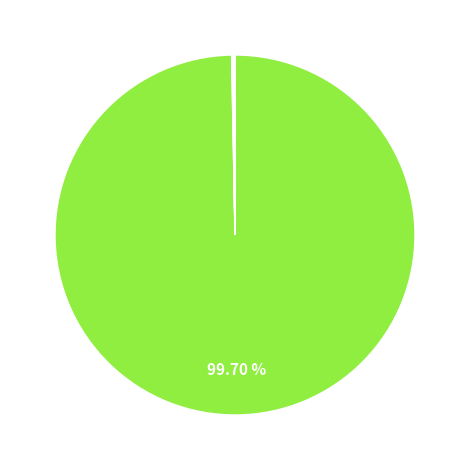

Count the number of slices in the pie.

7